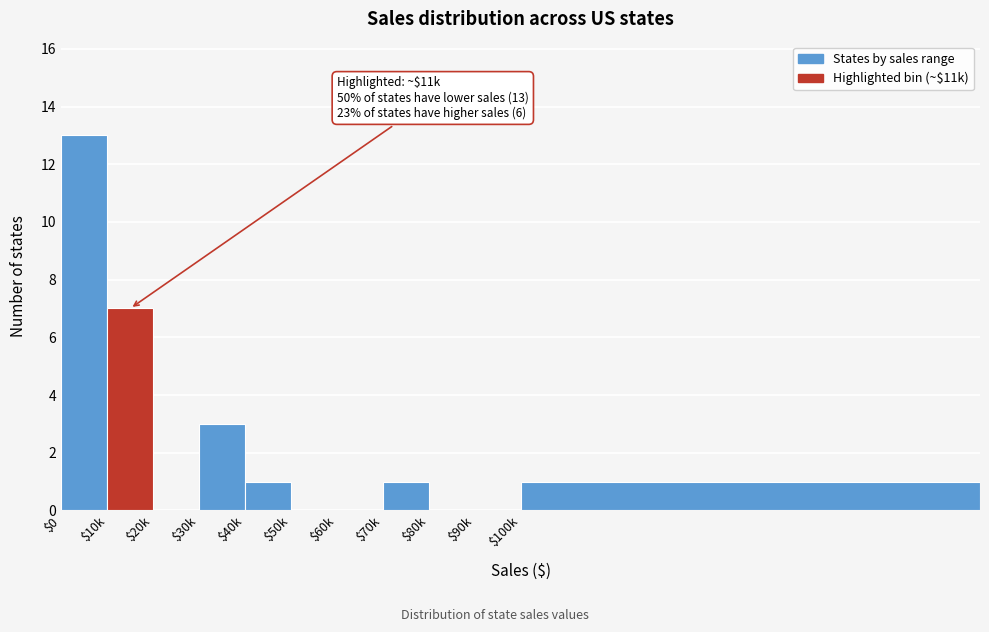

Where is the data nearest to the value 6?

$10k